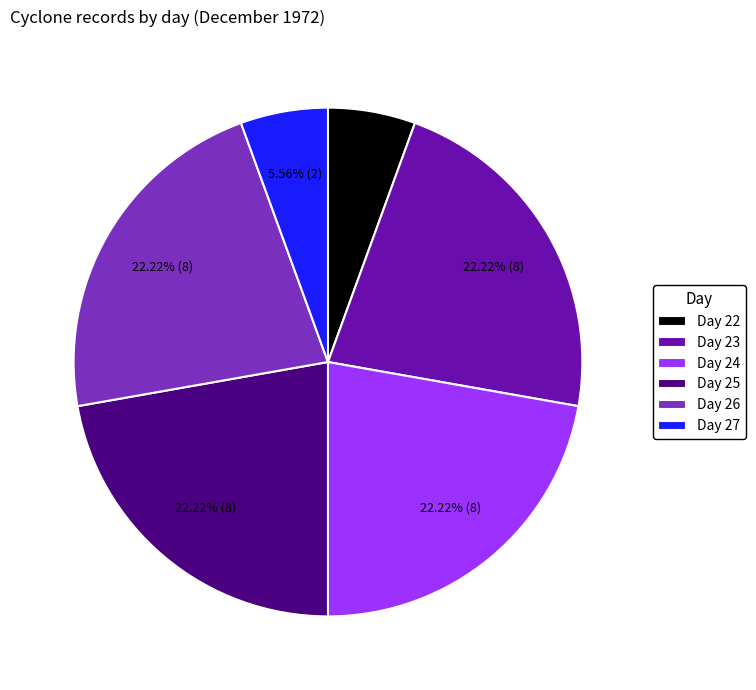

What is the ratio of the value at Day 24 to the value at Day 23?

1.0